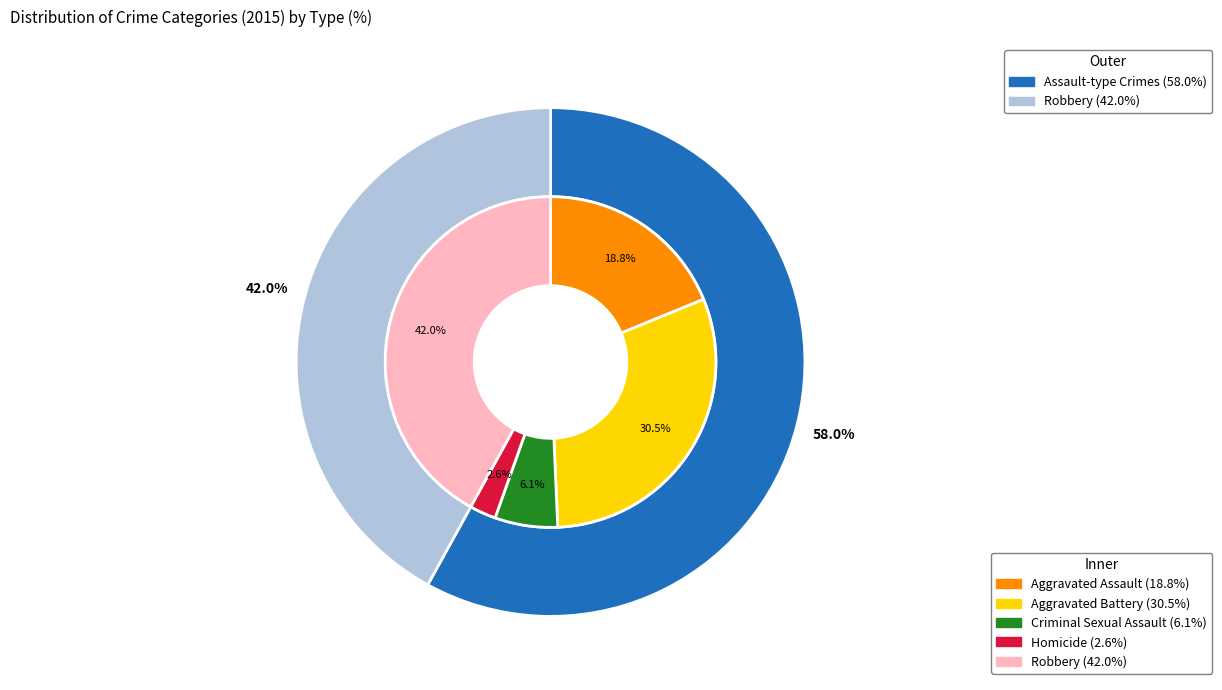

True or false: Aggravated Assault accounts for 19% of the total.

True